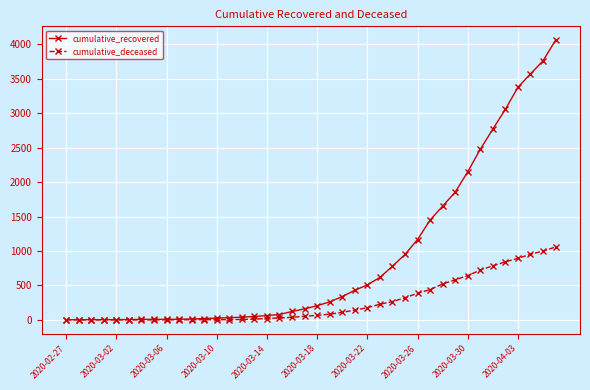

Which series has the largest total across all categories?

cumulative_recovered